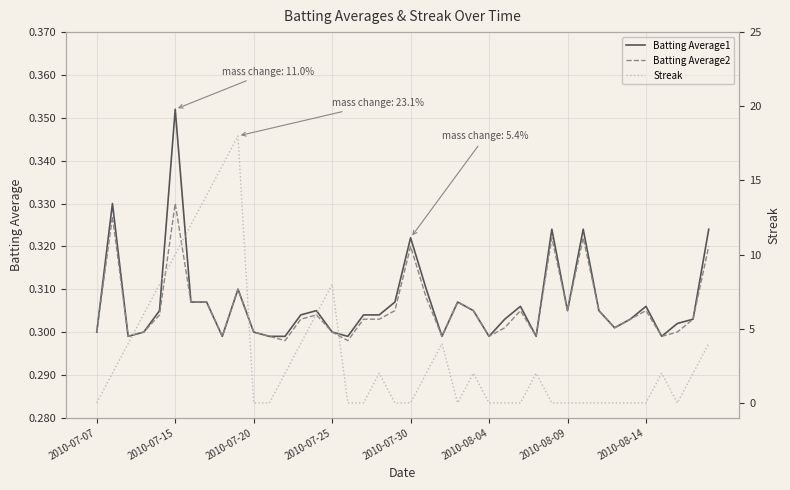

Is it true that Batting Average2 equals 0.5 at 2010-07-20?

False